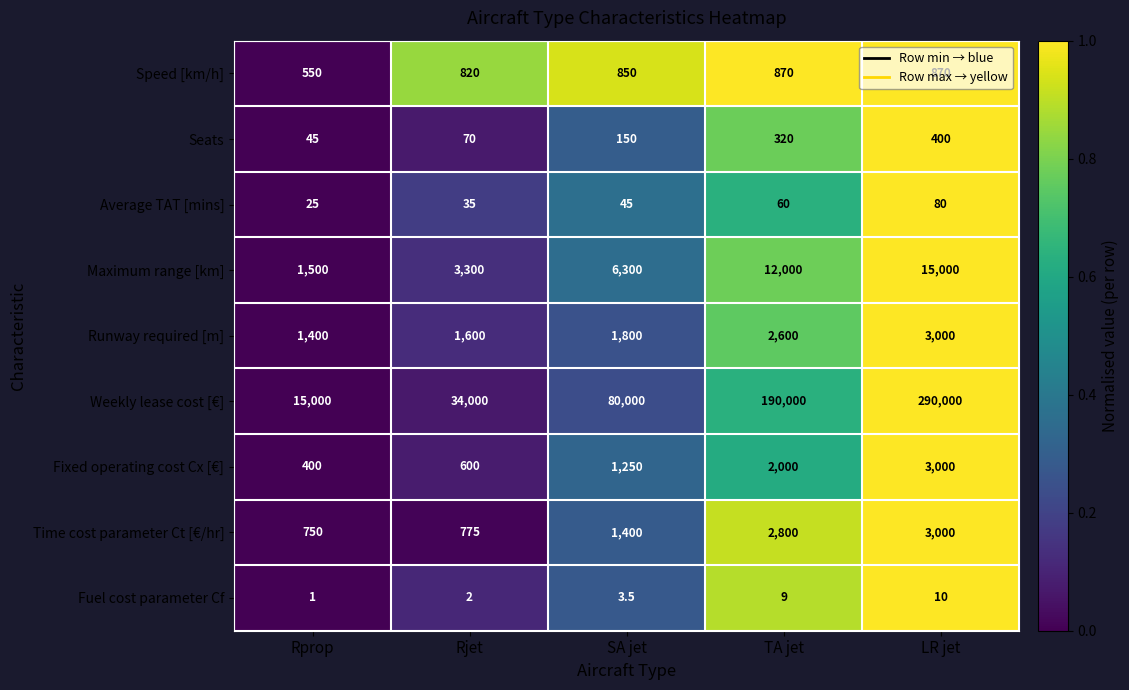

Between Rjet and LR jet, which series saw the biggest shift?

Weekly lease cost [€]